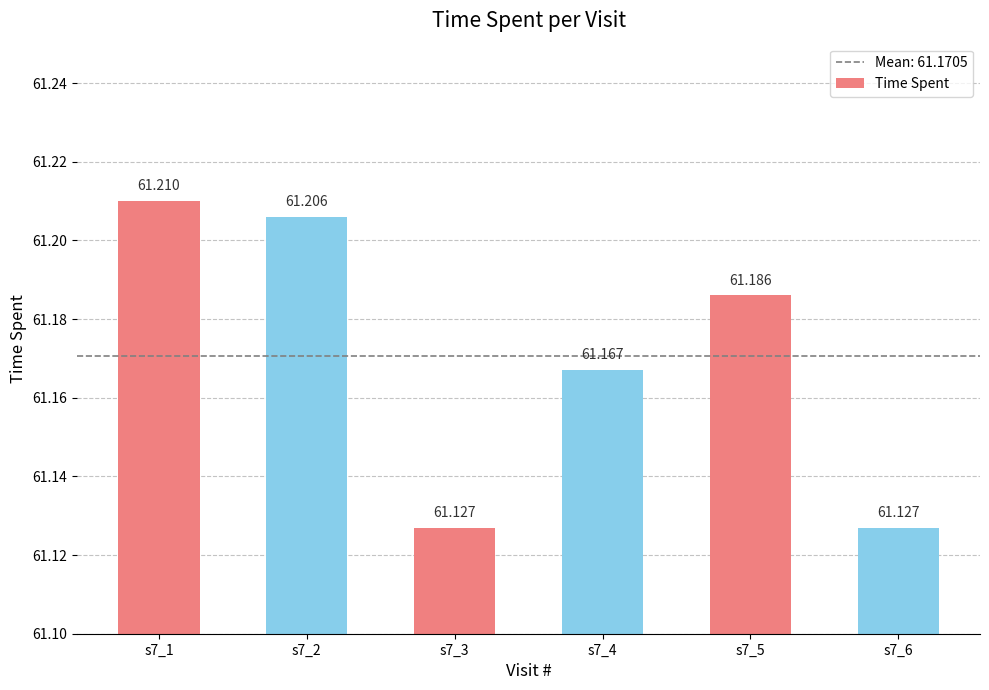

Reading left to right, transcribe all the data shown in this chart.

61.2	61.2	61.1	61.2	61.2	61.1